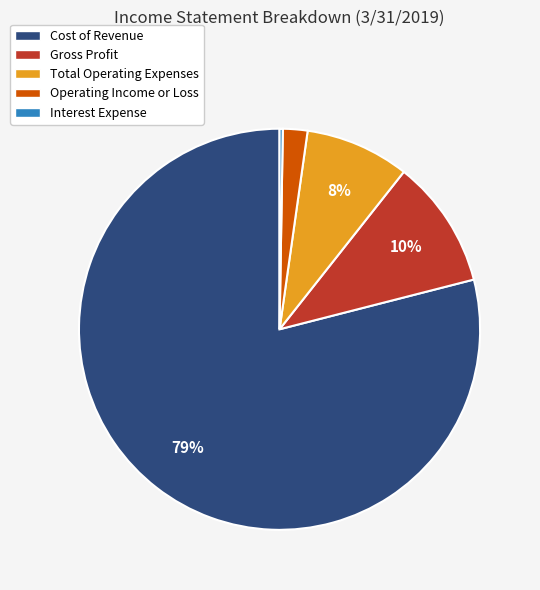

Do Operating Income or Loss and Gross Profit together represent more than half of the pie?

No